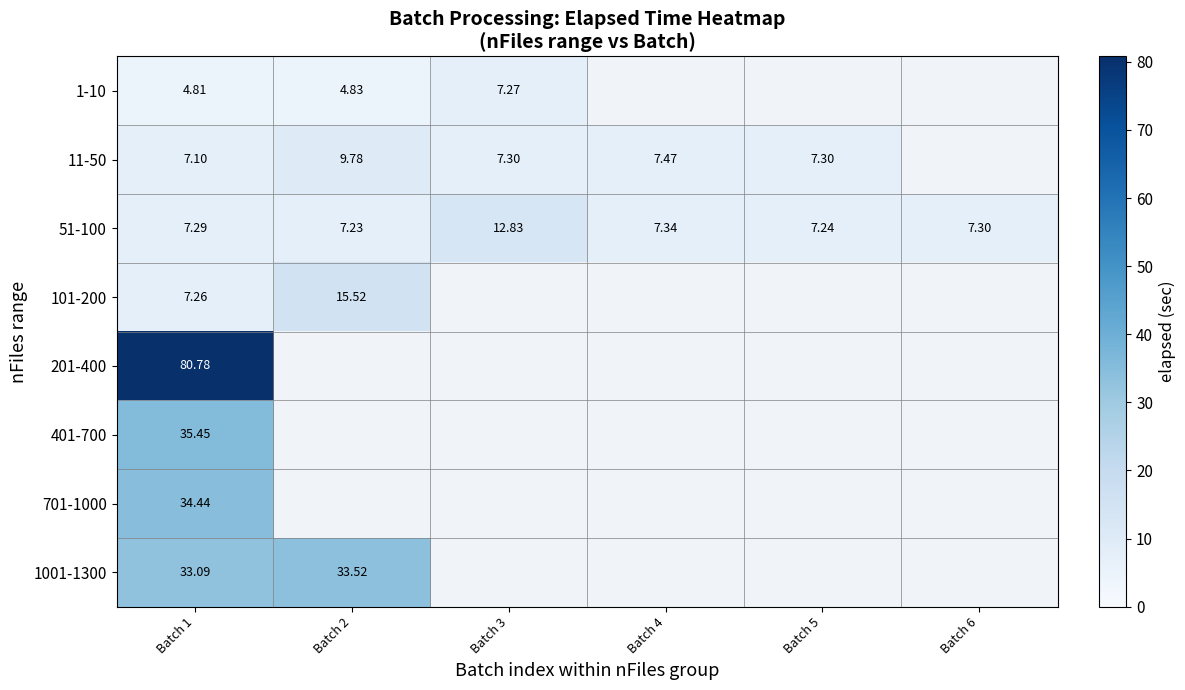

How many categories are shown in the chart?

6